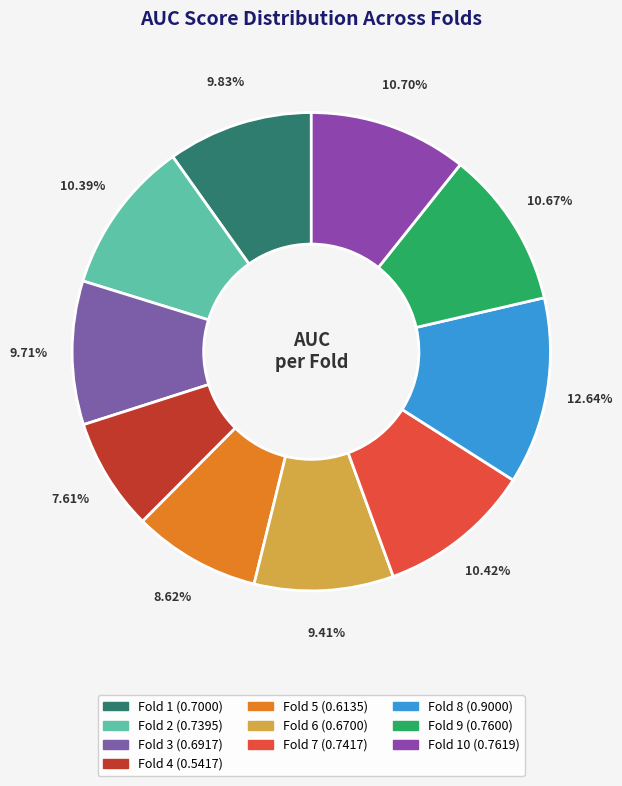

Count the number of slices in the pie.

10